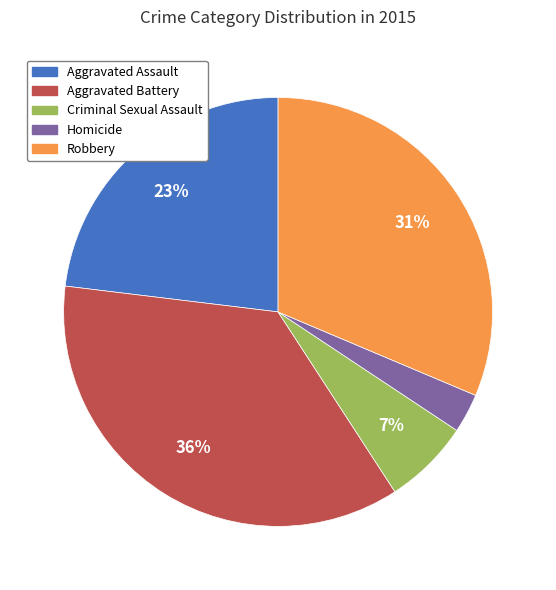

Rank the categories by value from lowest to highest.

Homicide, Criminal Sexual Assault, Aggravated Assault, Robbery, Aggravated Battery